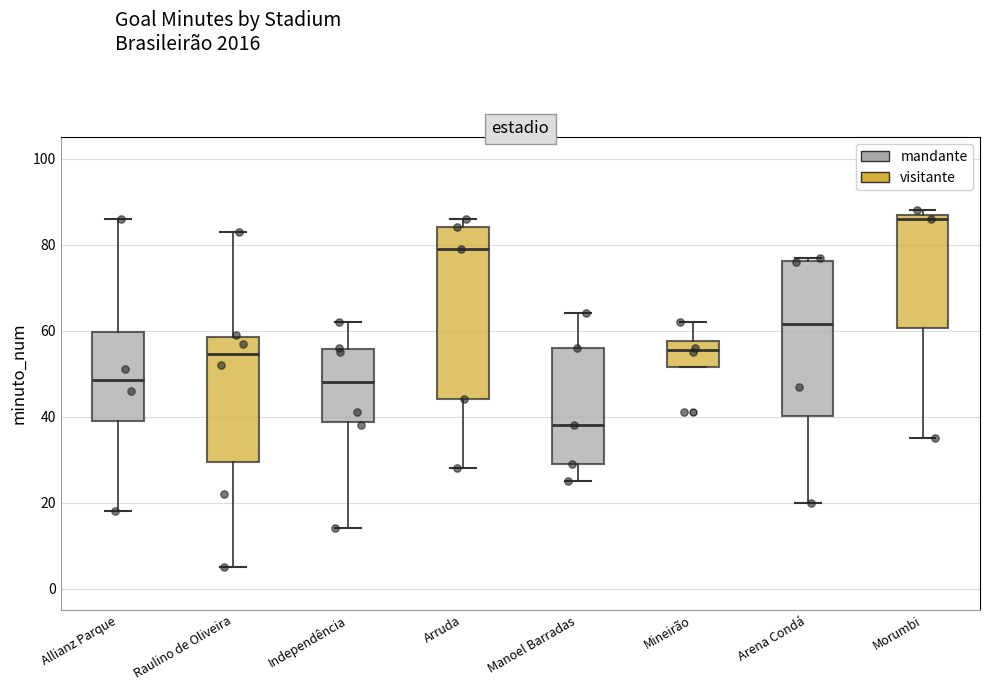

Comparing the boxes themselves (not the whiskers), which one is the tallest?

Arruda